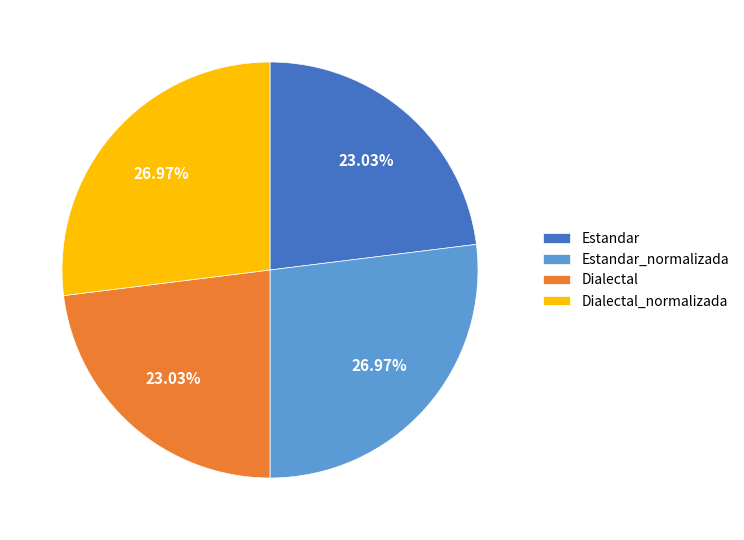

True or false: Dialectal accounts for 17% of the total.

False